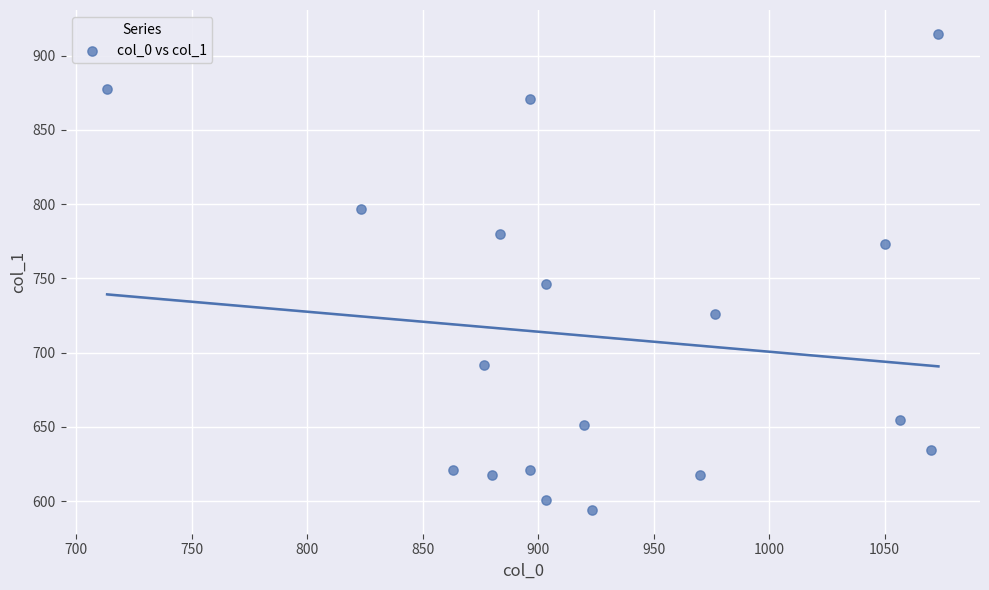

What is the range of Y values (max minus min)?

320.6